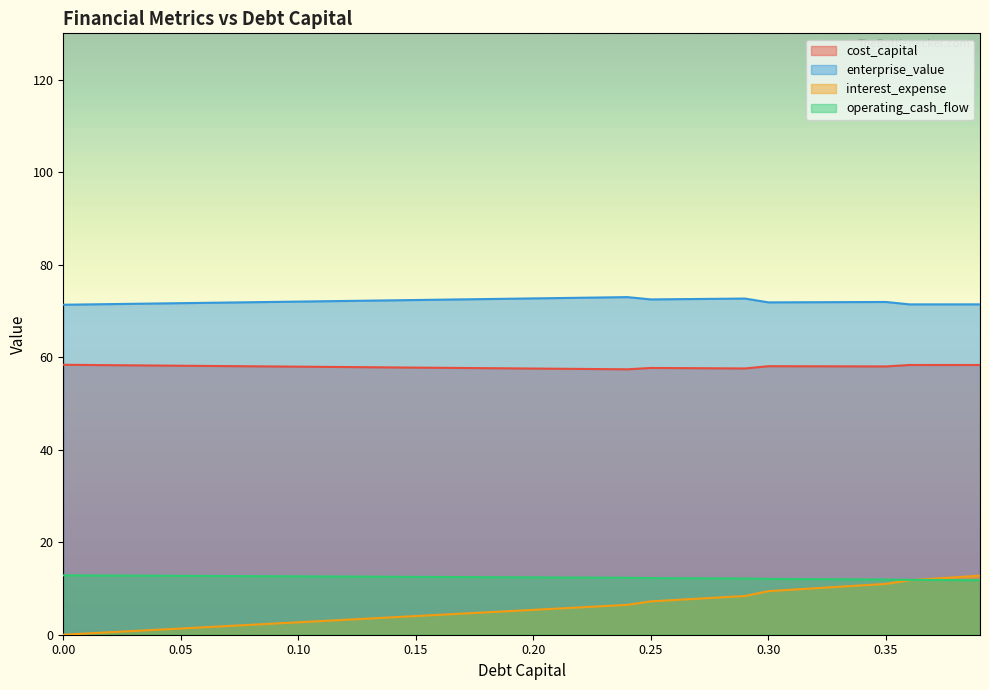

Where is enterprise_value nearest to the value 72?

0.1